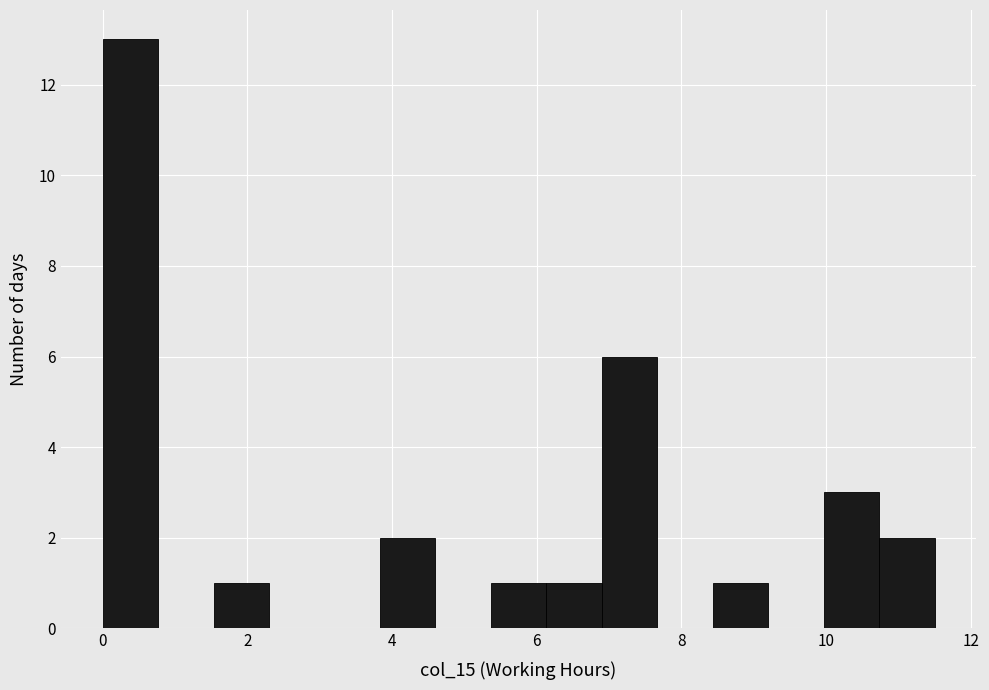

Around what value on the x-axis is the tallest bar? Give the approximate position of its centre, as read against the axis.

0.4